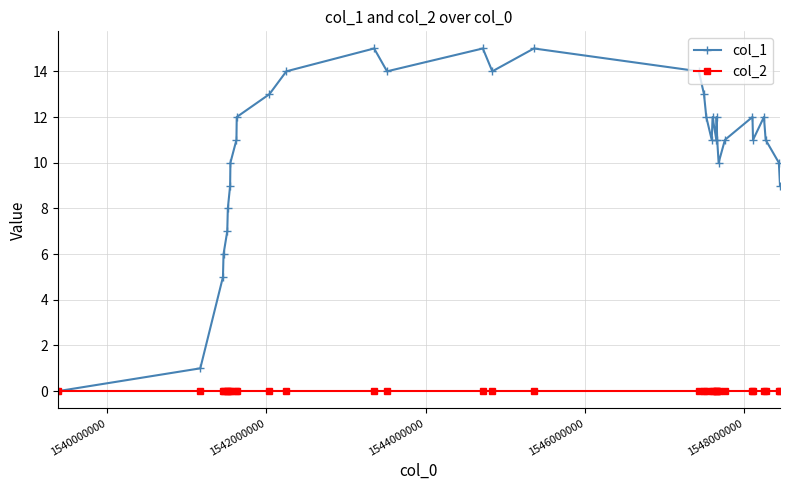

What is the maximum value shown in the chart?

15